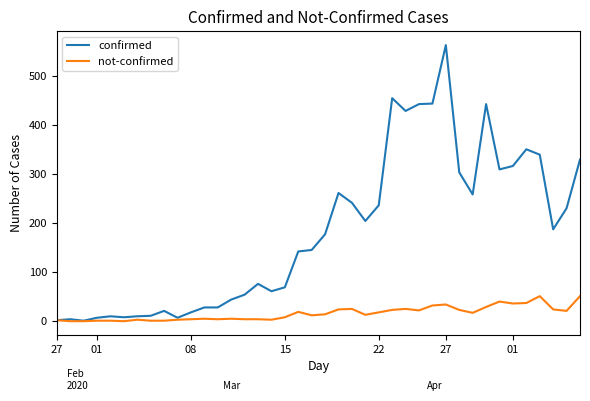

Which series has the largest total across all categories?

confirmed